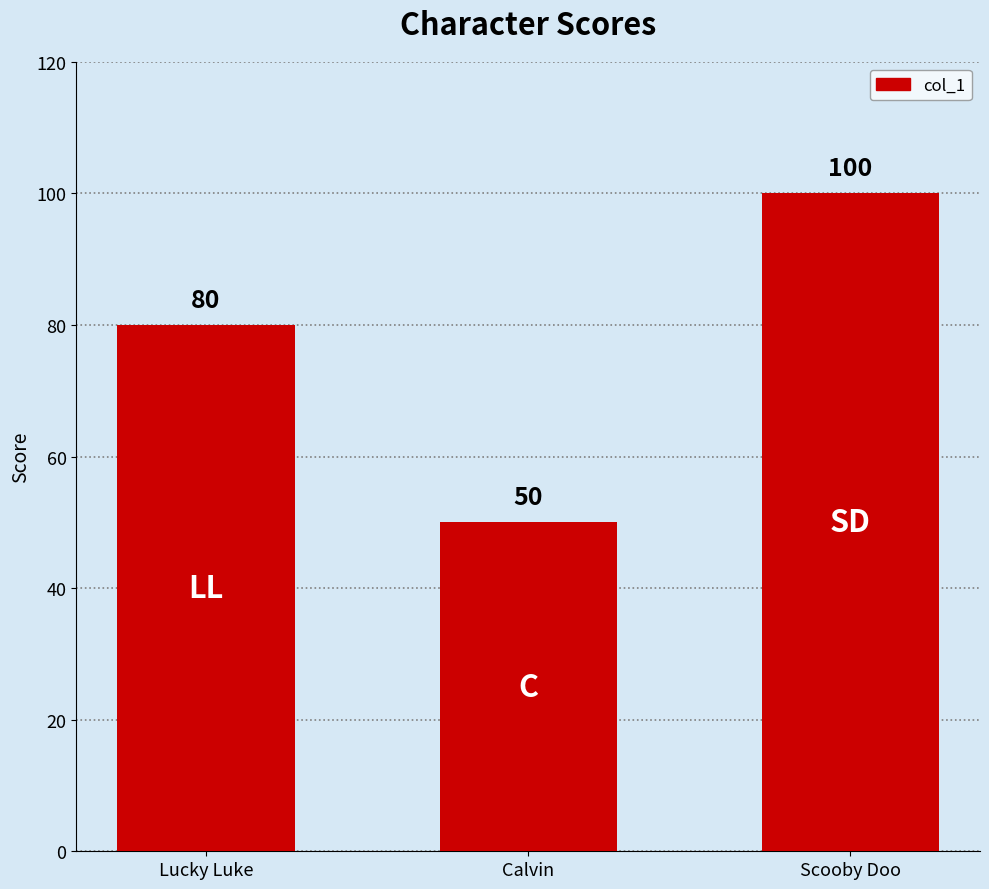

The chart shows a value of 80 at Lucky Luke. True or false?

True